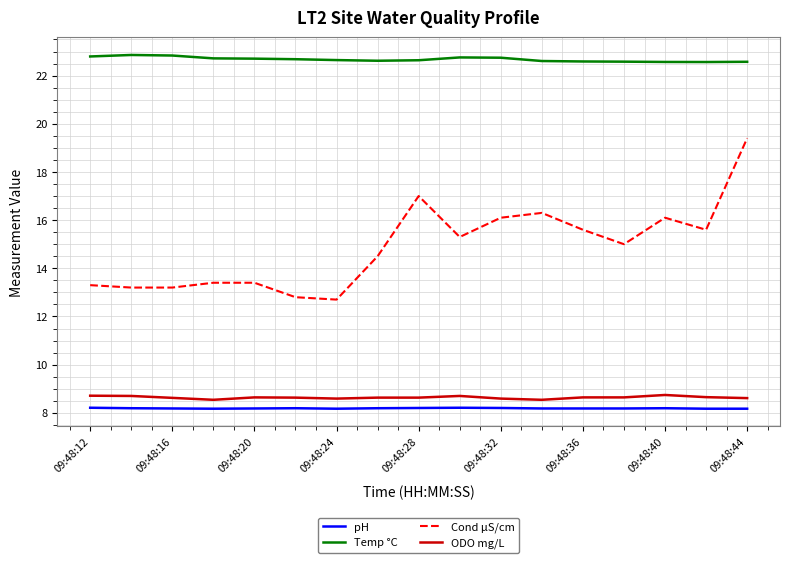

Which series has the widest spread of values?

Cond µS/cm